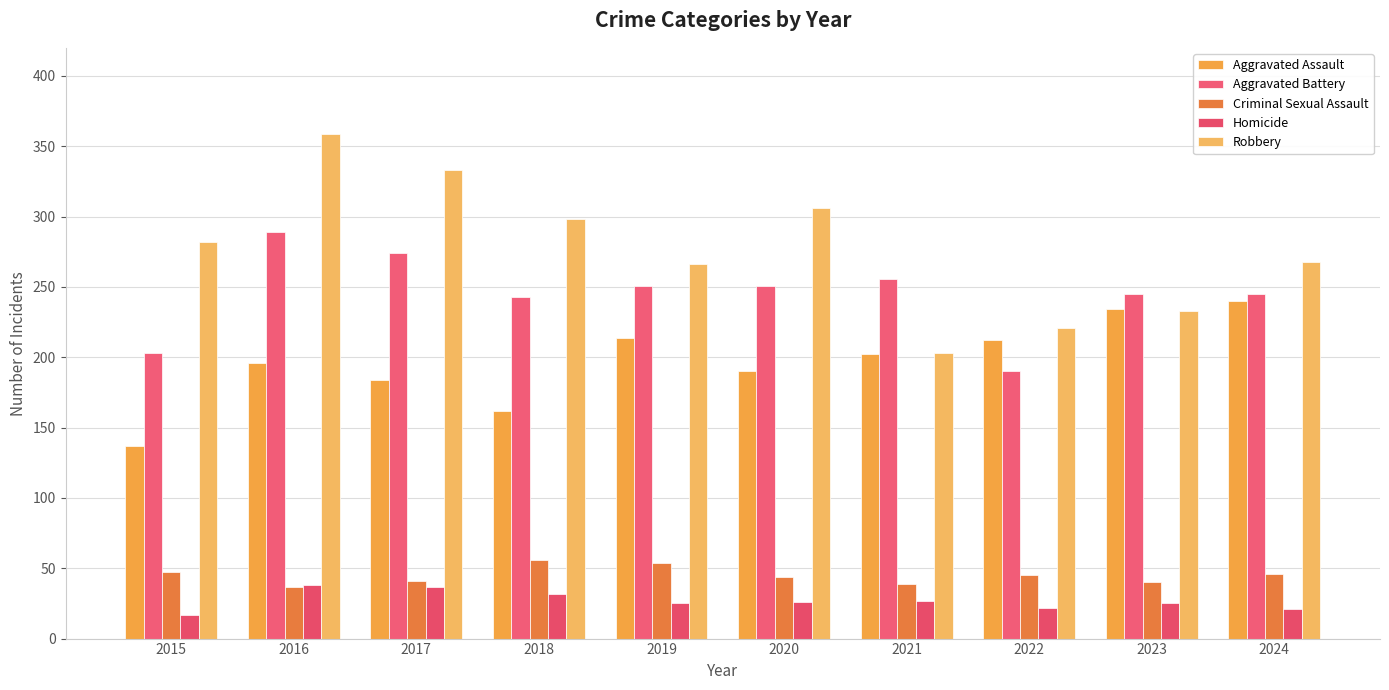

Count the number of data series in this chart.

5